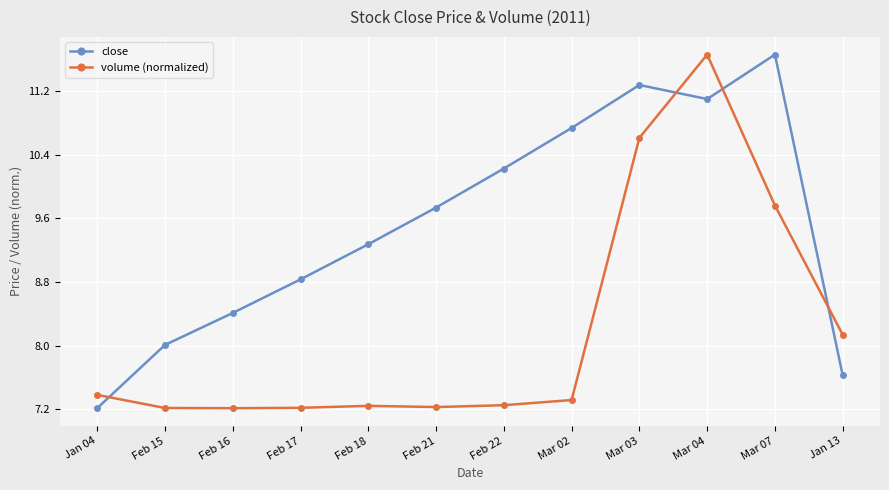

True or false: close has a value of 11.3 at Mar 03.

True